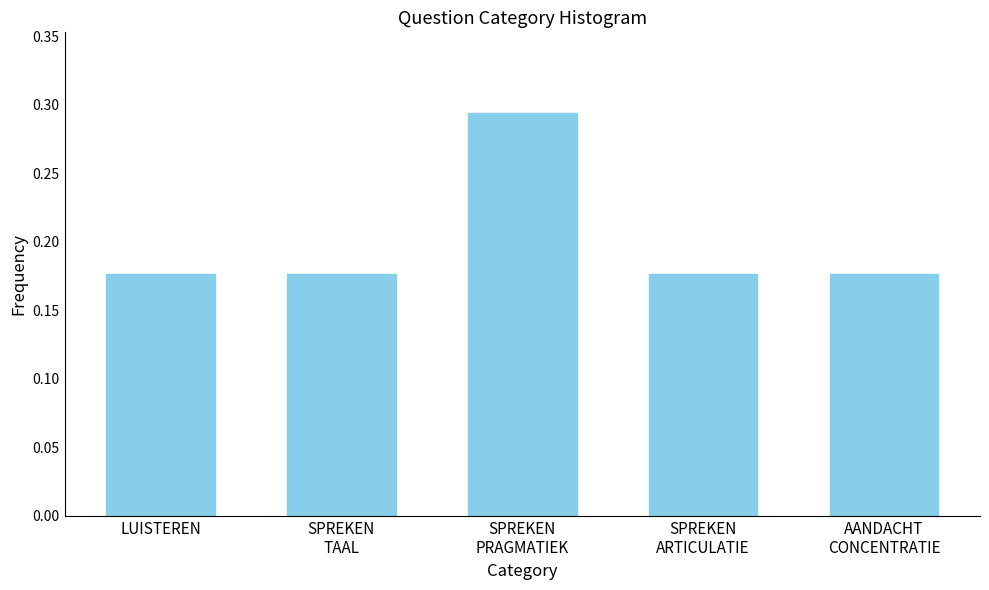

What is the sum of all values?

1.0